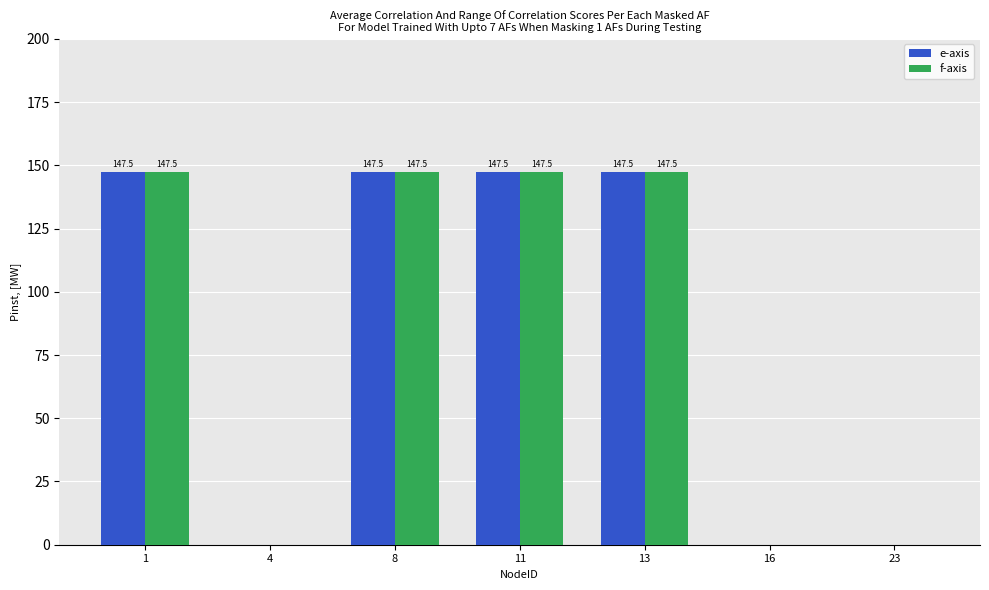

True or false: f-axis has a value of 147.5 at 13.

True